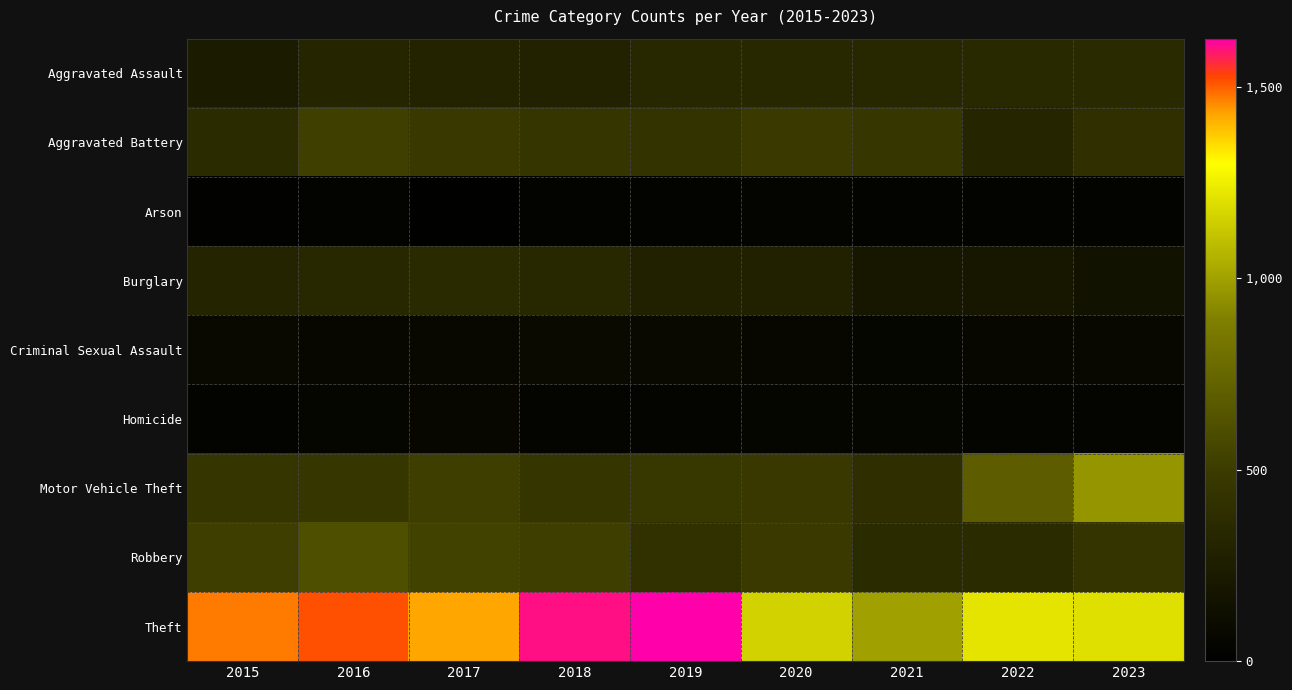

Reading left to right, extract all data points from this chart.

Aggravated Assault: 2015=237	2016=314	2017=299	2018=290	2019=345	2020=341	2021=342	2022=348	2023=361
Aggravated Battery: 2015=368	2016=521	2017=477	2018=452	2019=438	2020=491	2021=456	2022=318	2023=402
Arson: 2015=25	2016=30	2017=19	2018=27	2019=27	2020=41	2021=31	2022=28	2023=29
Burglary: 2015=309	2016=338	2017=357	2018=342	2019=285	2020=282	2021=196	2022=196	2023=159
Criminal Sexual Assault: 2015=84	2016=65	2017=74	2018=94	2019=85	2020=65	2021=60	2022=67	2023=76
Homicide: 2015=34	2016=60	2017=62	2018=44	2019=40	2020=55	2021=51	2022=35	2023=35
Motor Vehicle Theft: 2015=452	2016=459	2017=512	2018=448	2019=465	2020=477	2021=388	2022=695	2023=963
Robbery: 2015=514	2016=612	2017=538	2018=517	2019=422	2020=480	2021=368	2022=367	2023=443
Theft: 2015=1471	2016=1517	2017=1429	2018=1602	2019=1626	2020=1159	2021=998	2022=1214	2023=1199